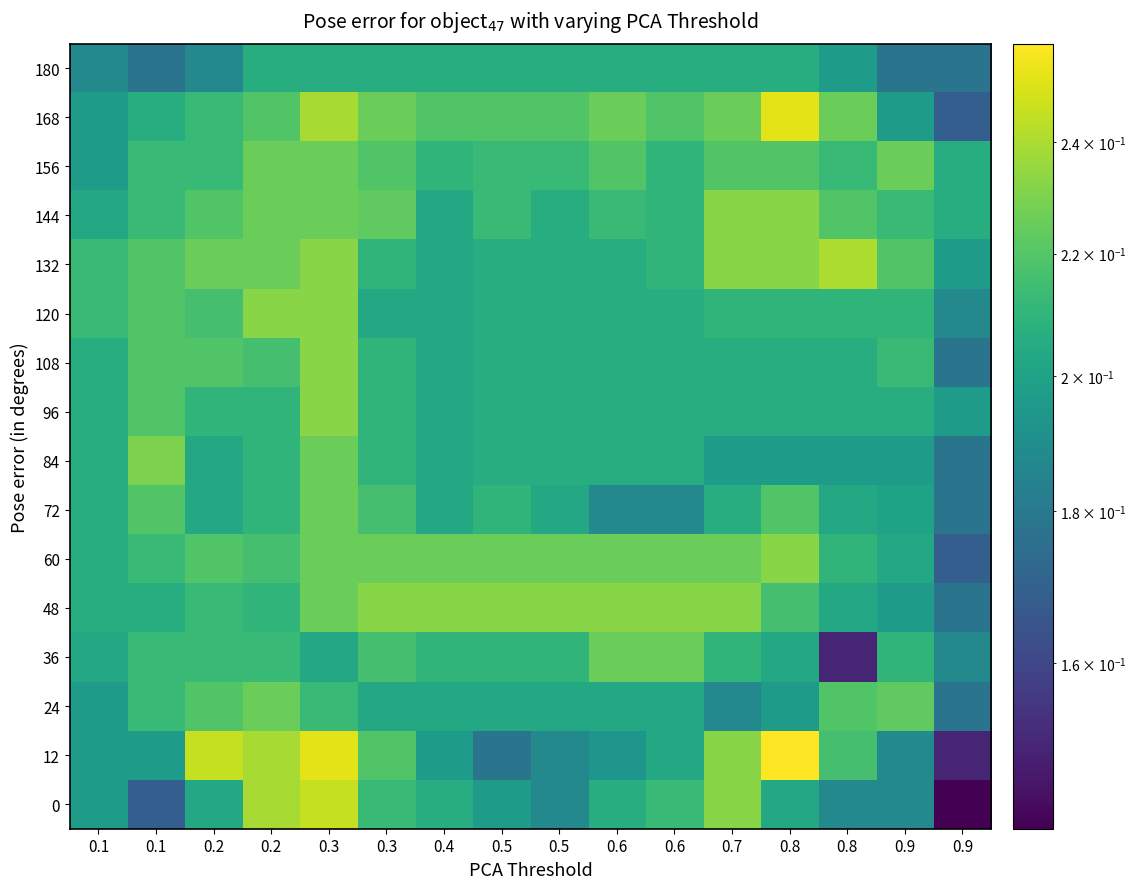

Reading left to right, extract all data points from this chart.

180: 0.1=0.2	0.1=0.2	0.2=0.2	0.2=0.2	0.3=0.2	0.3=0.2	0.4=0.2	0.5=0.2	0.5=0.2	0.6=0.2	0.6=0.2	0.7=0.2	0.8=0.2	0.8=0.2	0.9=0.2	0.9=0.2
168: 0.1=0.2	0.1=0.2	0.2=0.2	0.2=0.2	0.3=0.2	0.3=0.2	0.4=0.2	0.5=0.2	0.5=0.2	0.6=0.2	0.6=0.2	0.7=0.2	0.8=0.3	0.8=0.2	0.9=0.2	0.9=0.2
156: 0.1=0.2	0.1=0.2	0.2=0.2	0.2=0.2	0.3=0.2	0.3=0.2	0.4=0.2	0.5=0.2	0.5=0.2	0.6=0.2	0.6=0.2	0.7=0.2	0.8=0.2	0.8=0.2	0.9=0.2	0.9=0.2
144: 0.1=0.2	0.1=0.2	0.2=0.2	0.2=0.2	0.3=0.2	0.3=0.2	0.4=0.2	0.5=0.2	0.5=0.2	0.6=0.2	0.6=0.2	0.7=0.2	0.8=0.2	0.8=0.2	0.9=0.2	0.9=0.2
132: 0.1=0.2	0.1=0.2	0.2=0.2	0.2=0.2	0.3=0.2	0.3=0.2	0.4=0.2	0.5=0.2	0.5=0.2	0.6=0.2	0.6=0.2	0.7=0.2	0.8=0.2	0.8=0.2	0.9=0.2	0.9=0.2
120: 0.1=0.2	0.1=0.2	0.2=0.2	0.2=0.2	0.3=0.2	0.3=0.2	0.4=0.2	0.5=0.2	0.5=0.2	0.6=0.2	0.6=0.2	0.7=0.2	0.8=0.2	0.8=0.2	0.9=0.2	0.9=0.2
108: 0.1=0.2	0.1=0.2	0.2=0.2	0.2=0.2	0.3=0.2	0.3=0.2	0.4=0.2	0.5=0.2	0.5=0.2	0.6=0.2	0.6=0.2	0.7=0.2	0.8=0.2	0.8=0.2	0.9=0.2	0.9=0.2
96: 0.1=0.2	0.1=0.2	0.2=0.2	0.2=0.2	0.3=0.2	0.3=0.2	0.4=0.2	0.5=0.2	0.5=0.2	0.6=0.2	0.6=0.2	0.7=0.2	0.8=0.2	0.8=0.2	0.9=0.2	0.9=0.2
84: 0.1=0.2	0.1=0.2	0.2=0.2	0.2=0.2	0.3=0.2	0.3=0.2	0.4=0.2	0.5=0.2	0.5=0.2	0.6=0.2	0.6=0.2	0.7=0.2	0.8=0.2	0.8=0.2	0.9=0.2	0.9=0.2
72: 0.1=0.2	0.1=0.2	0.2=0.2	0.2=0.2	0.3=0.2	0.3=0.2	0.4=0.2	0.5=0.2	0.5=0.2	0.6=0.2	0.6=0.2	0.7=0.2	0.8=0.2	0.8=0.2	0.9=0.2	0.9=0.2
60: 0.1=0.2	0.1=0.2	0.2=0.2	0.2=0.2	0.3=0.2	0.3=0.2	0.4=0.2	0.5=0.2	0.5=0.2	0.6=0.2	0.6=0.2	0.7=0.2	0.8=0.2	0.8=0.2	0.9=0.2	0.9=0.2
48: 0.1=0.2	0.1=0.2	0.2=0.2	0.2=0.2	0.3=0.2	0.3=0.2	0.4=0.2	0.5=0.2	0.5=0.2	0.6=0.2	0.6=0.2	0.7=0.2	0.8=0.2	0.8=0.2	0.9=0.2	0.9=0.2
36: 0.1=0.2	0.1=0.2	0.2=0.2	0.2=0.2	0.3=0.2	0.3=0.2	0.4=0.2	0.5=0.2	0.5=0.2	0.6=0.2	0.6=0.2	0.7=0.2	0.8=0.2	0.8=0.1	0.9=0.2	0.9=0.2
24: 0.1=0.2	0.1=0.2	0.2=0.2	0.2=0.2	0.3=0.2	0.3=0.2	0.4=0.2	0.5=0.2	0.5=0.2	0.6=0.2	0.6=0.2	0.7=0.2	0.8=0.2	0.8=0.2	0.9=0.2	0.9=0.2
12: 0.1=0.2	0.1=0.2	0.2=0.2	0.2=0.2	0.3=0.3	0.3=0.2	0.4=0.2	0.5=0.2	0.5=0.2	0.6=0.2	0.6=0.2	0.7=0.2	0.8=0.3	0.8=0.2	0.9=0.2	0.9=0.1
0: 0.1=0.2	0.1=0.2	0.2=0.2	0.2=0.2	0.3=0.2	0.3=0.2	0.4=0.2	0.5=0.2	0.5=0.2	0.6=0.2	0.6=0.2	0.7=0.2	0.8=0.2	0.8=0.2	0.9=0.2	0.9=0.1